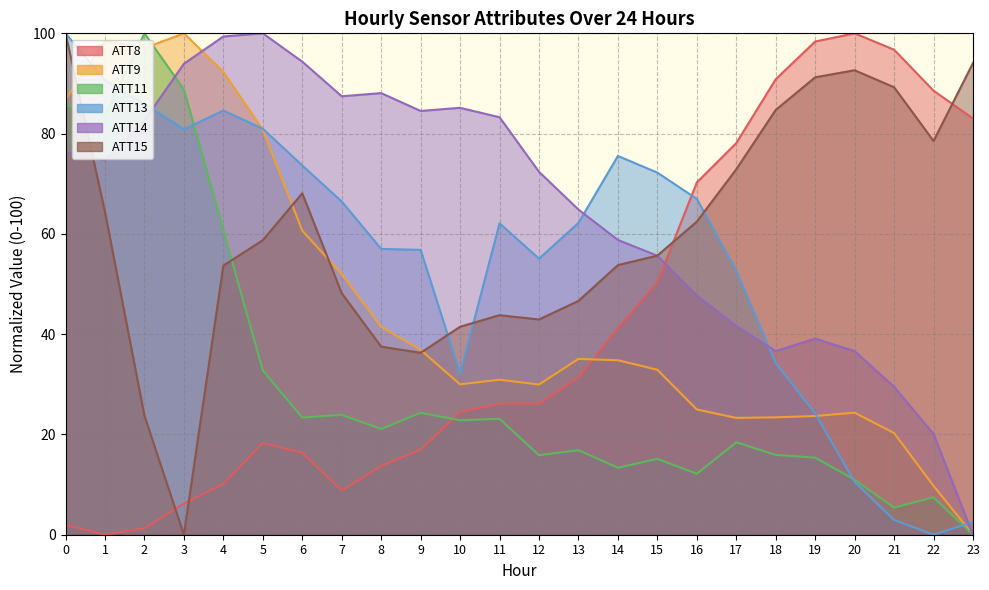

Reading left to right, list all the values displayed in this chart.

ATT8: 2.0	0.0	1.3	6.2	10.1	18.3	16.3	8.8	13.7	17.0	24.5	26.1	26.1	31.4	41.2	50.3	70.3	78.1	90.8	98.4	100.0	96.7	88.6	83.0
ATT9: 86.8	98.5	97.1	100.0	92.3	80.8	60.6	52.0	41.4	36.9	30.0	30.9	29.9	35.1	34.8	32.9	25.0	23.3	23.4	23.7	24.3	20.3	9.7	0.0
ATT11: 85.7	83.7	100.0	88.8	60.7	32.8	23.4	23.9	21.1	24.3	22.8	23.1	15.9	16.9	13.3	15.1	12.2	18.4	15.9	15.4	11.0	5.4	7.4	0.0
ATT13: 100.0	90.7	85.9	80.9	84.6	81.0	73.6	66.5	57.0	56.8	32.1	62.1	55.1	62.2	75.5	72.2	67.0	52.6	34.2	24.2	10.5	3.0	0.0	2.6
ATT14: 76.4	74.7	82.6	93.9	99.4	100.0	94.4	87.4	88.1	84.5	85.1	83.3	72.4	64.9	58.8	55.6	47.7	41.6	36.6	39.1	36.6	29.5	20.1	0.0
ATT15: 100.0	64.4	23.7	0.0	53.7	58.7	68.1	48.2	37.5	36.3	41.5	43.8	42.9	46.6	53.8	55.7	62.4	72.9	84.7	91.2	92.6	89.2	78.5	94.1